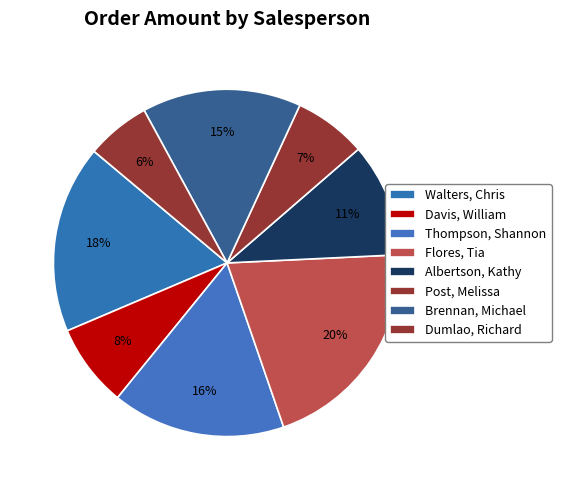

How many segments does this pie chart have?

8